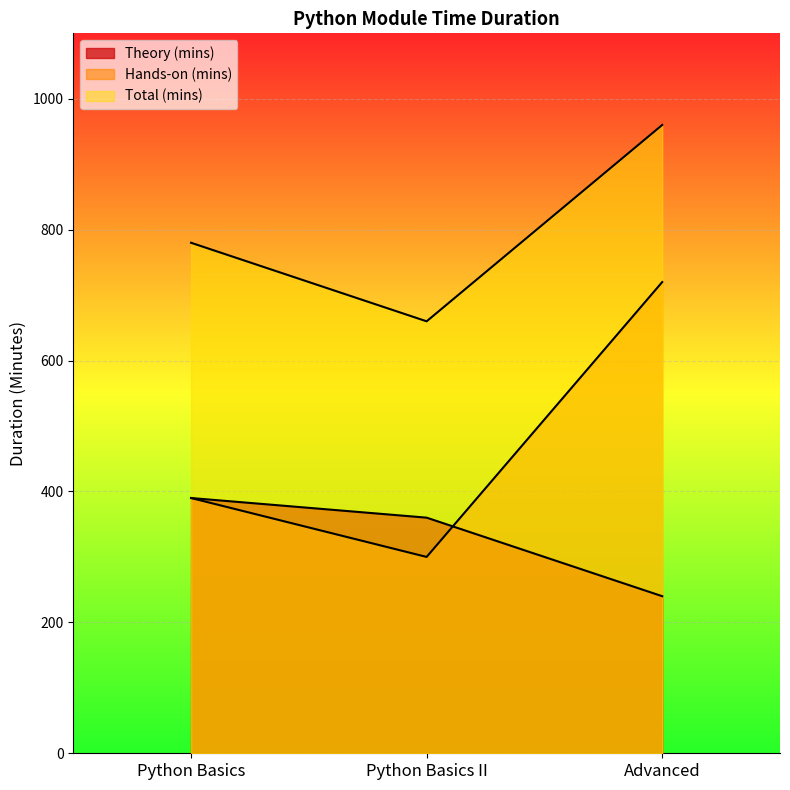

What is the label of the 3rd point from the left?

Advanced